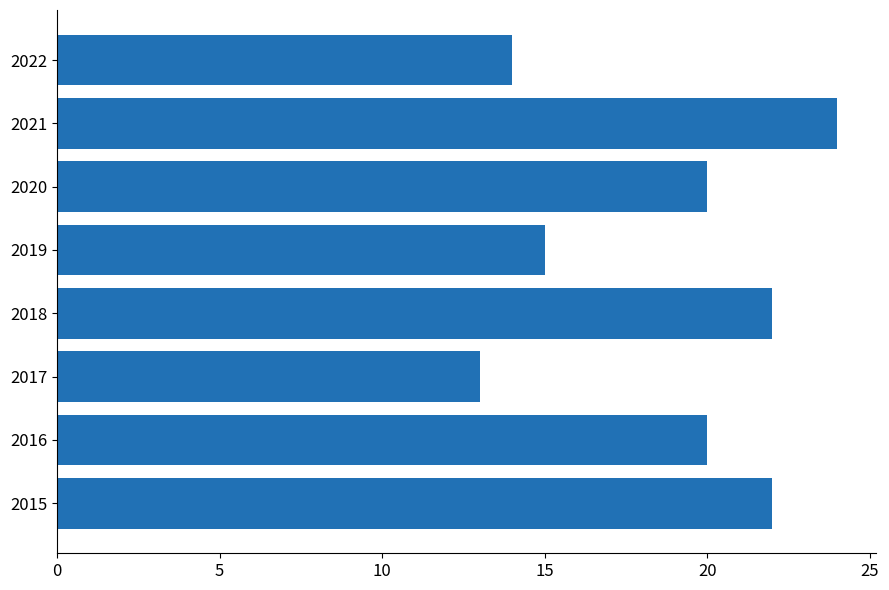

How many series are shown in this chart?

1